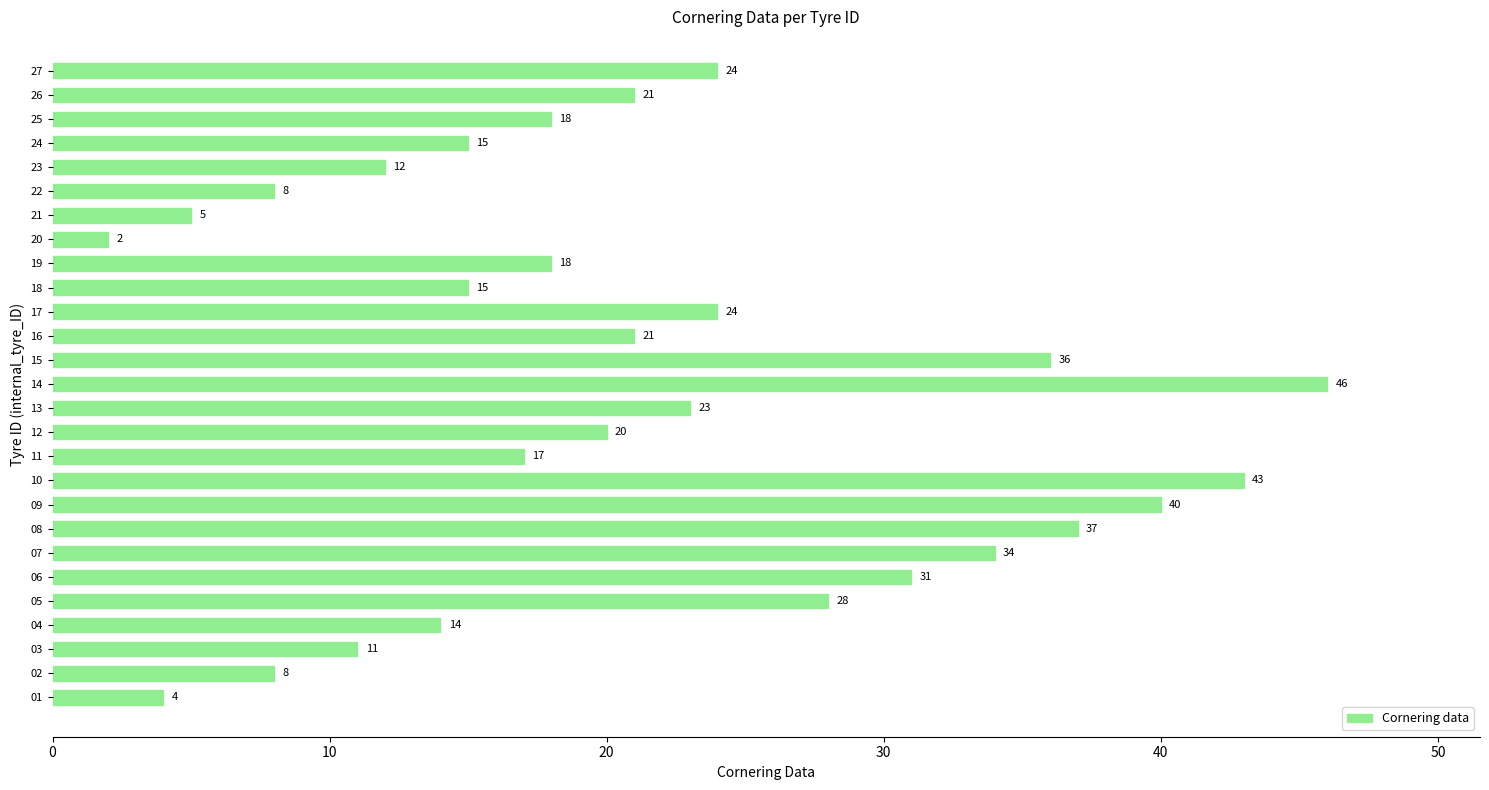

What is the average value?

21